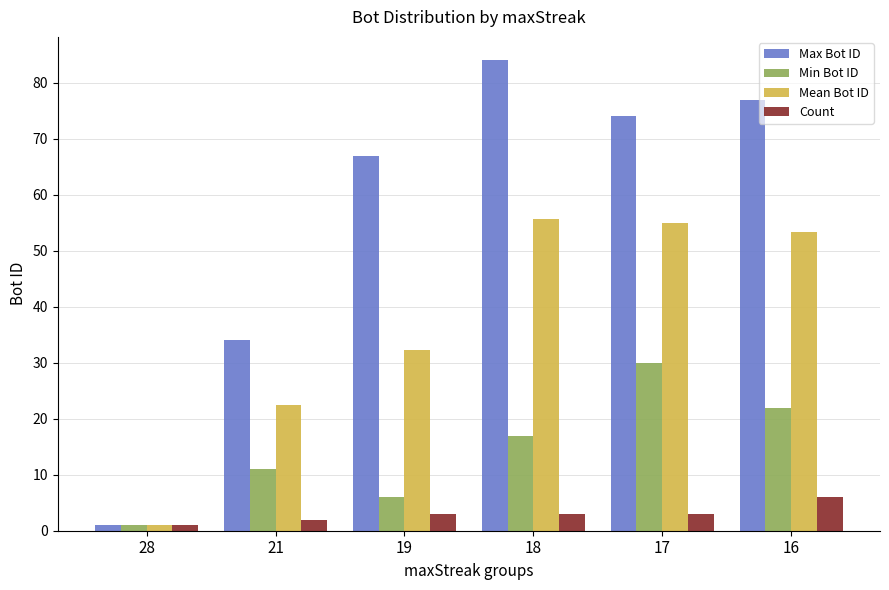

What is the total value across all series at 21?

69.5